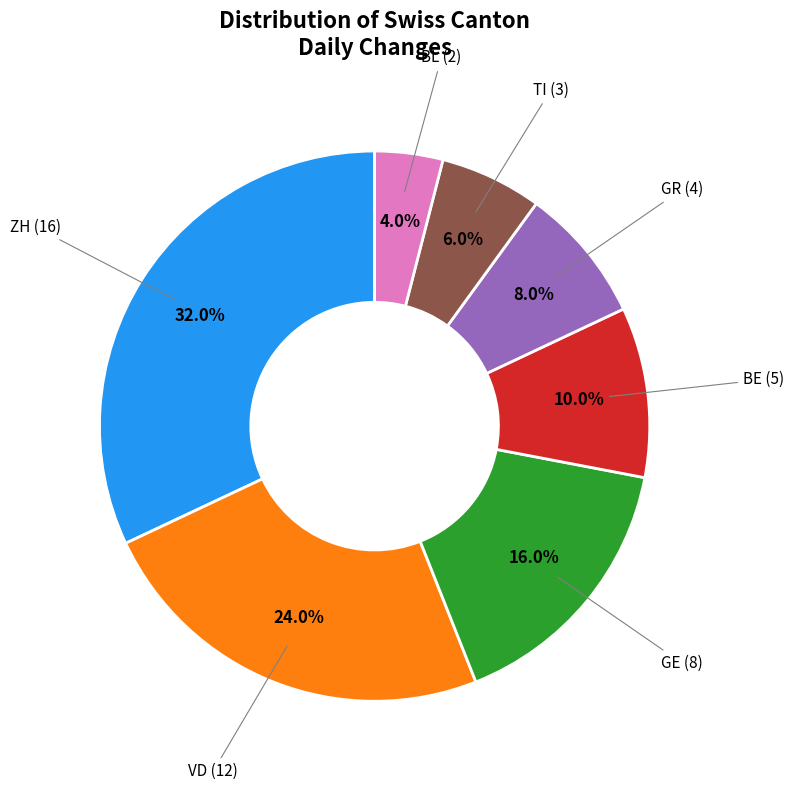

How many slices are in this pie chart?

7